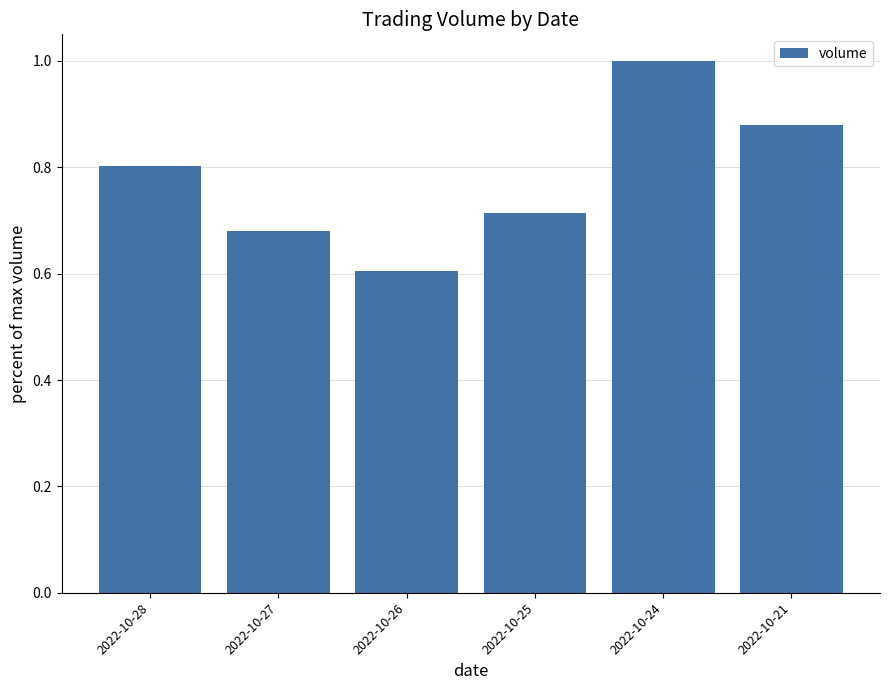

How many bars are there in total?

6